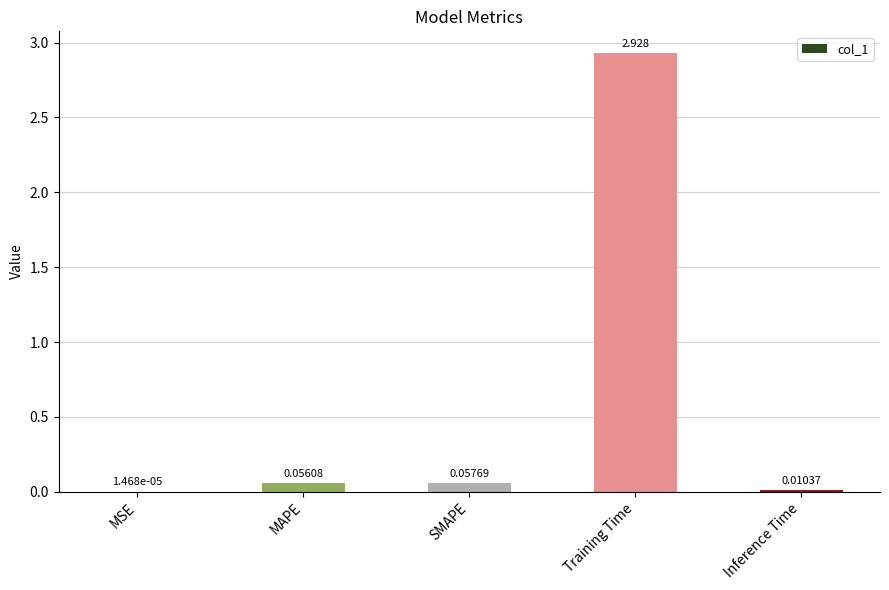

At which category does the chart reach its peak across all series?

Training Time